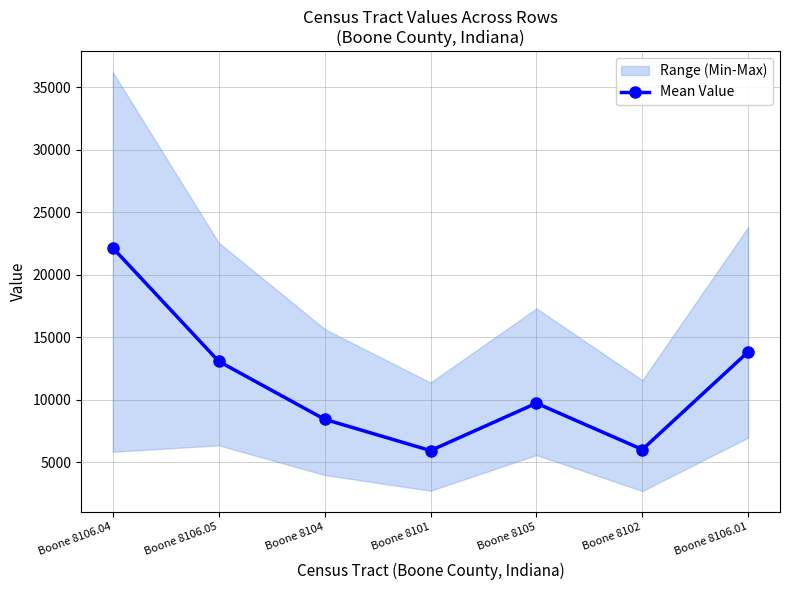

At which label is the value closest to 14044?

Boone 8106.01